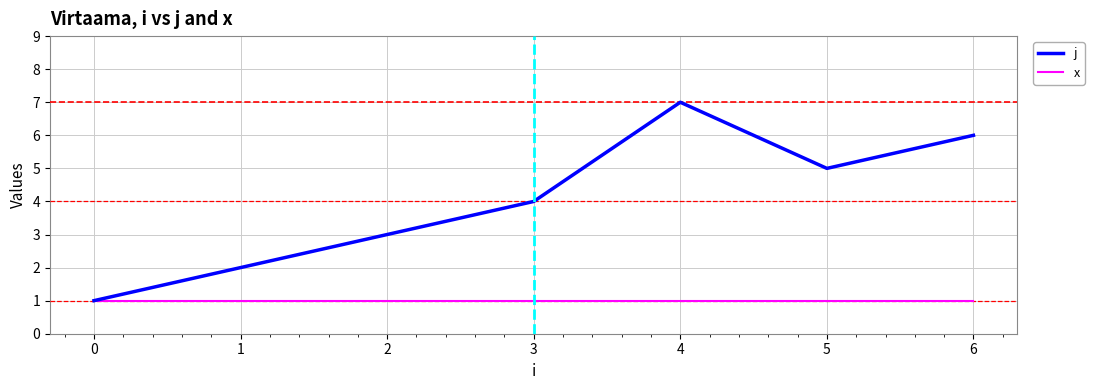

Is it true that j equals 8 at 5?

False